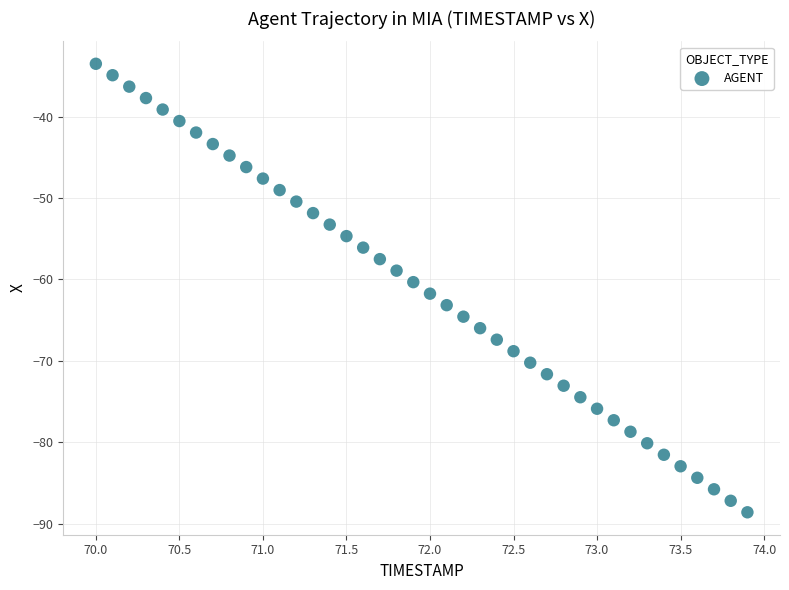

What is the range of Y values (max minus min)?

55.1